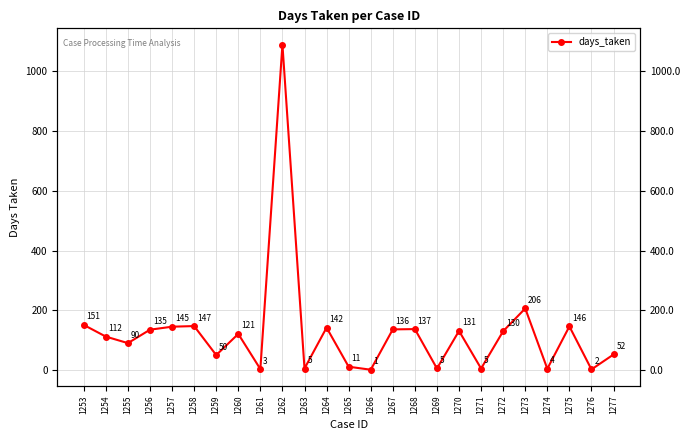

The value at 1275 is 261.5. True or false?

False